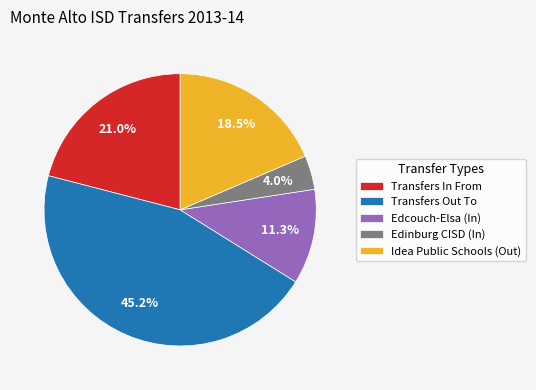

Does Transfers In From account for over 50% of the chart?

No